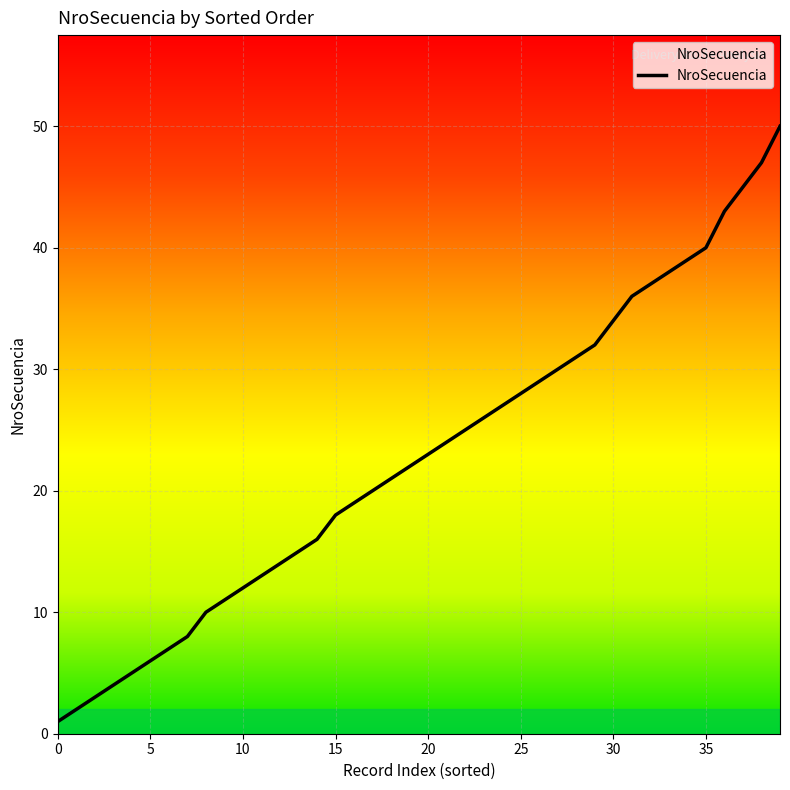

What is the maximum value shown in the chart?

50